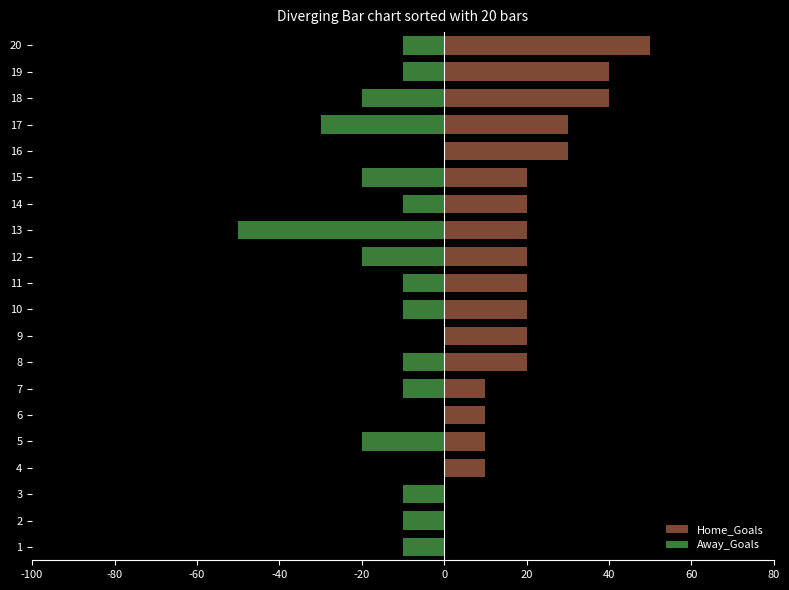

Which series has the widest spread of values?

Home_Goals